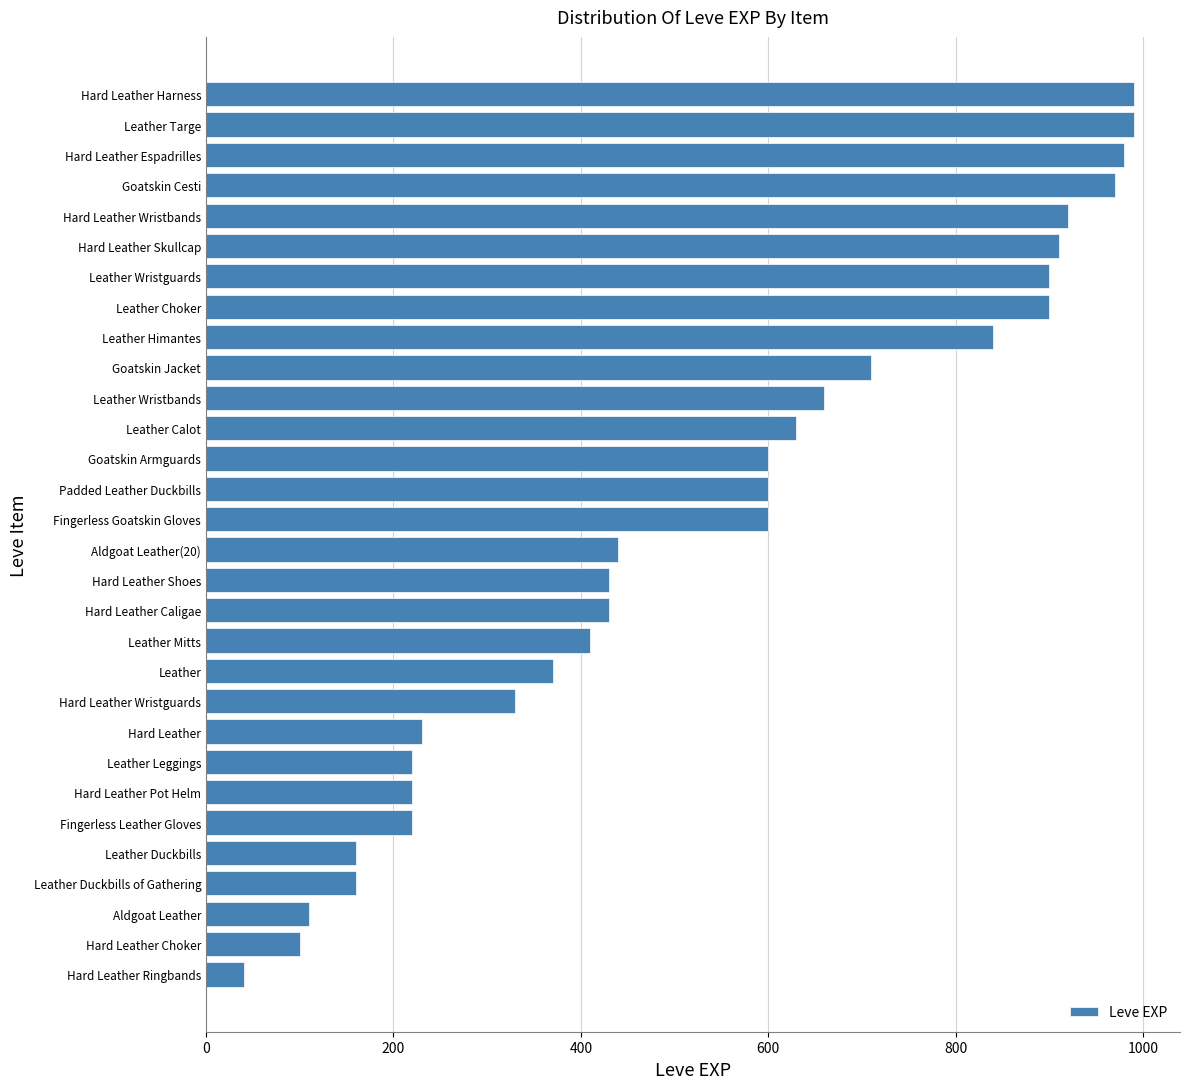

What is the change in value from Leather Wristguards to Hard Leather Pot Helm?

-680